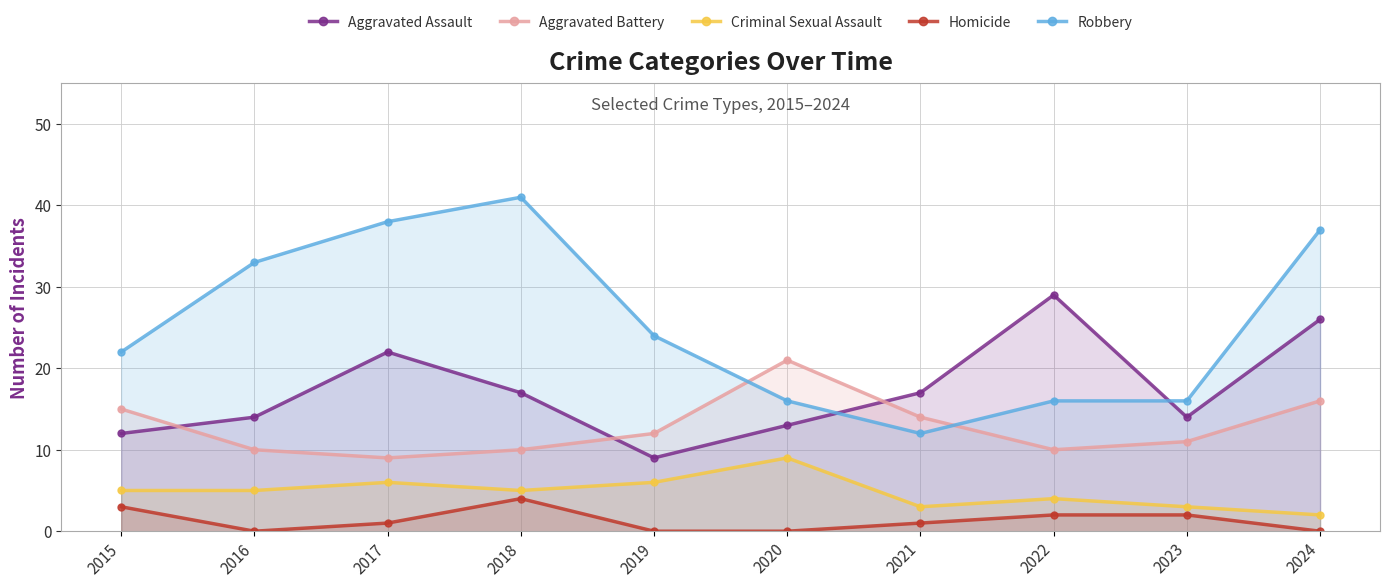

Reading left to right, list all the values displayed in this chart.

Aggravated Assault: 2015=12	2016=14	2017=22	2018=17	2019=9	2020=13	2021=17	2022=29	2023=14	2024=26
Aggravated Battery: 2015=15	2016=10	2017=9	2018=10	2019=12	2020=21	2021=14	2022=10	2023=11	2024=16
Criminal Sexual Assault: 2015=5	2016=5	2017=6	2018=5	2019=6	2020=9	2021=3	2022=4	2023=3	2024=2
Homicide: 2015=3	2016=0	2017=1	2018=4	2019=0	2020=0	2021=1	2022=2	2023=2	2024=0
Robbery: 2015=22	2016=33	2017=38	2018=41	2019=24	2020=16	2021=12	2022=16	2023=16	2024=37